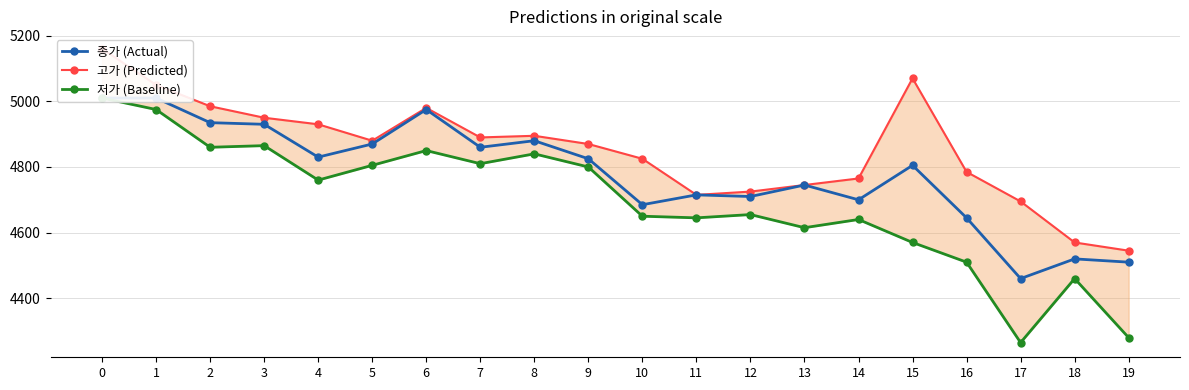

How many values in the 종가 (Actual) series exceed 4825?

9